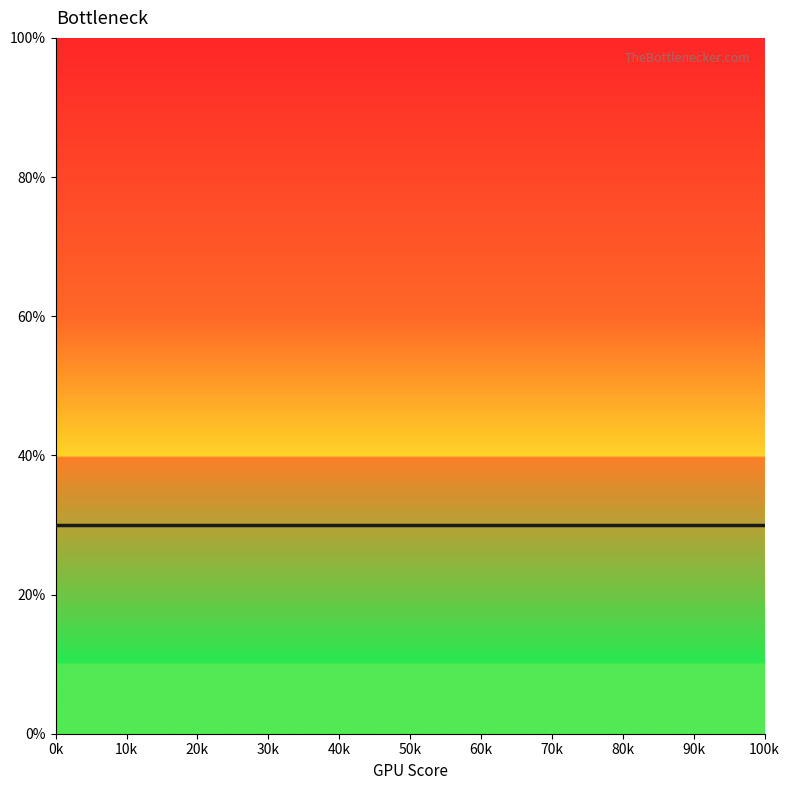

The chart shows a value of 14 at 93. True or false?

False